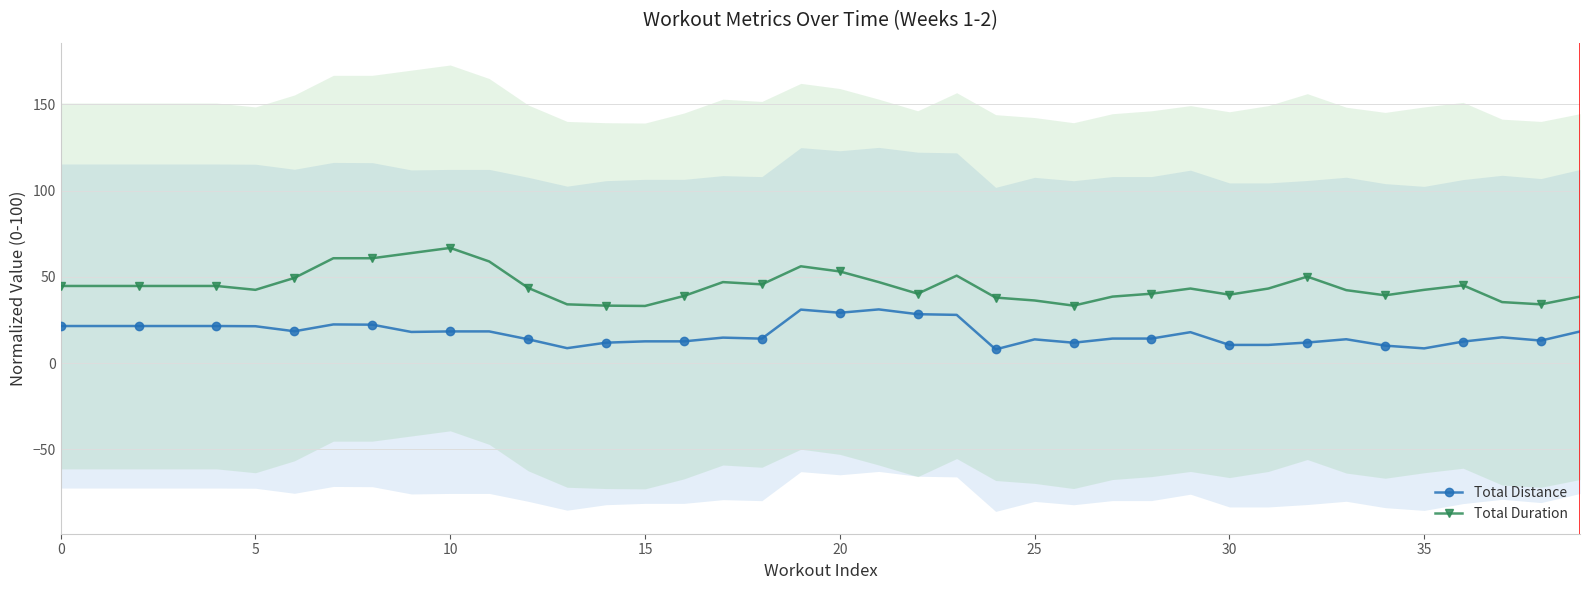

True or false: Total Duration has more than 1 points higher than both neighbors.

True